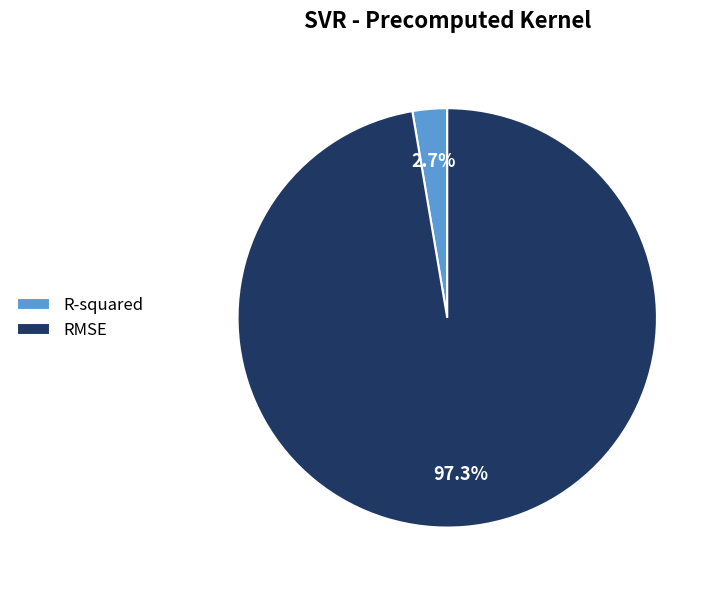

Which slice represents more than half of the pie?

RMSE